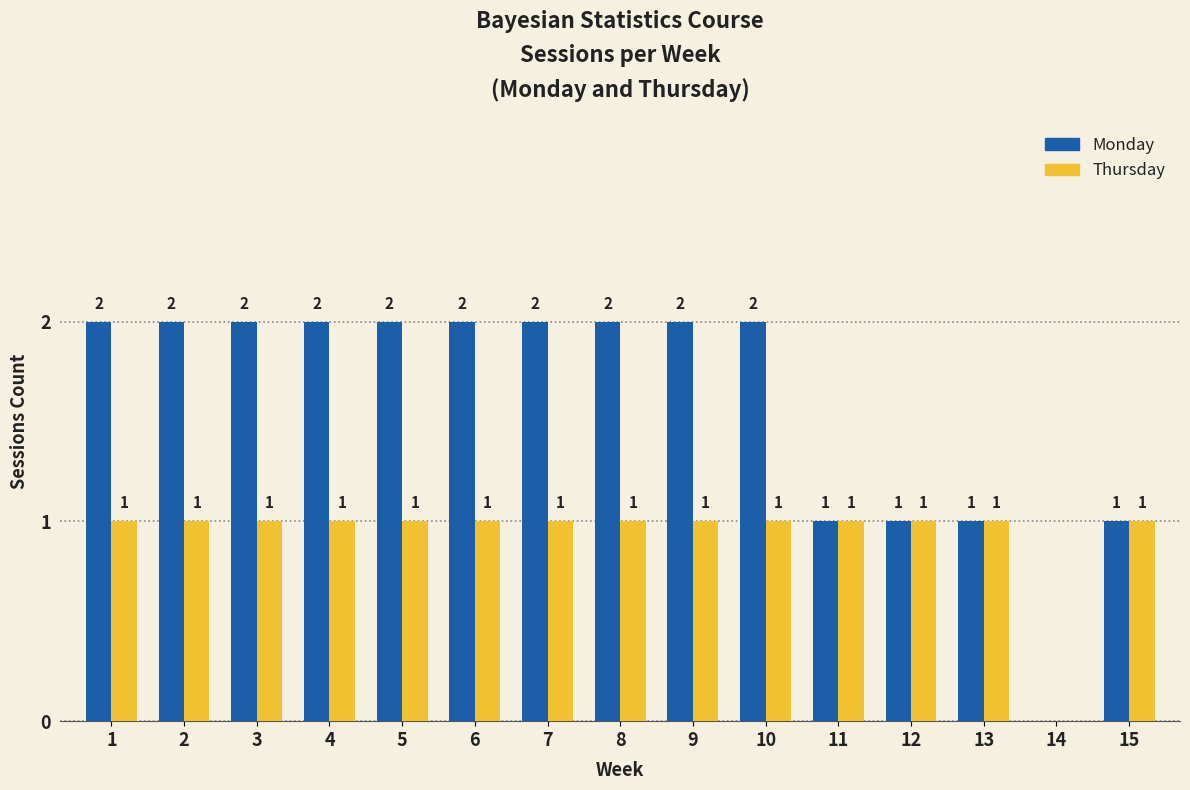

Is the value of Thursday at 7 greater than the value of Monday at 10?

No